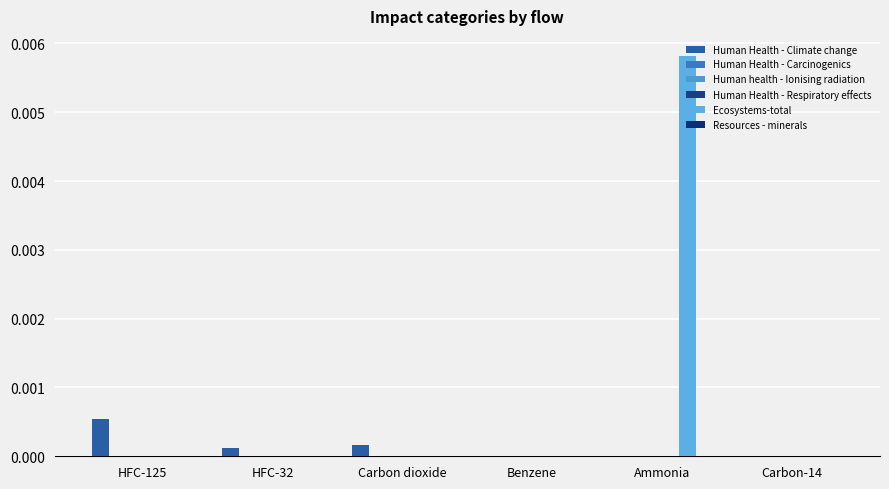

How many groups of bars are there?

6